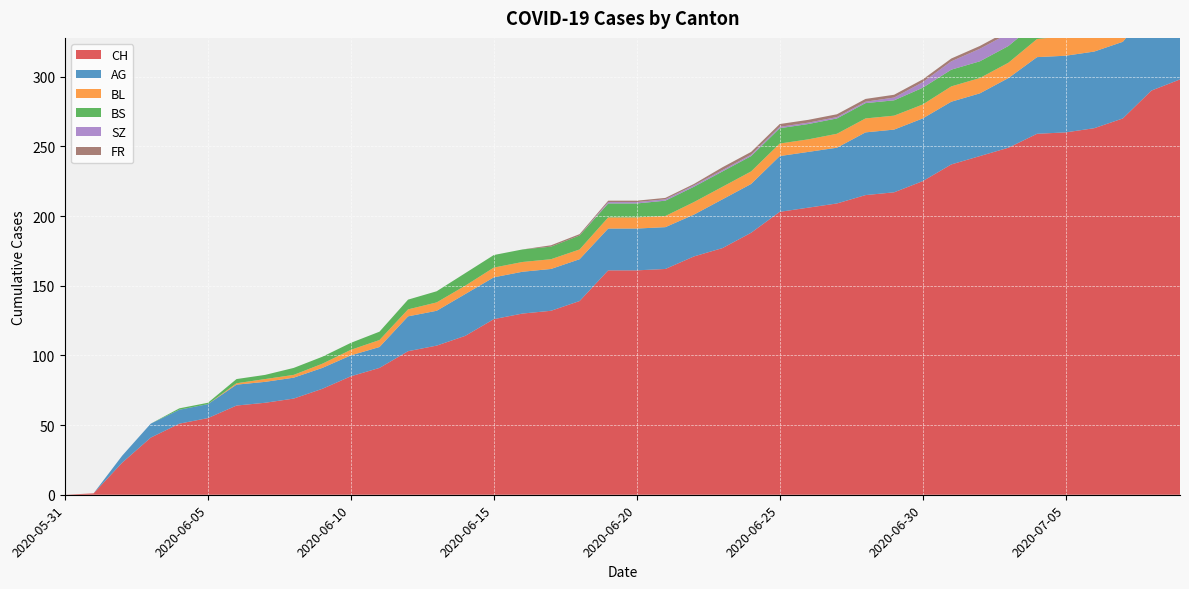

Reading right to left, transcribe all the data shown in this chart.

CH: 2020-07-09=298	2020-07-08=290	2020-07-07=270	2020-07-06=263	2020-07-05=260	2020-07-04=259	2020-07-03=249	2020-07-02=243	2020-07-01=237	2020-06-30=225	2020-06-29=217	2020-06-28=215	2020-06-27=209	2020-06-26=206	2020-06-25=203	2020-06-24=188	2020-06-23=177	2020-06-22=171	2020-06-21=162	2020-06-20=161	2020-06-19=161	2020-06-18=139	2020-06-17=132	2020-06-16=130	2020-06-15=126	2020-06-14=114	2020-06-13=107	2020-06-12=103	2020-06-11=91	2020-06-10=85	2020-06-09=76	2020-06-08=69	2020-06-07=66	2020-06-06=64	2020-06-05=55	2020-06-04=51	2020-06-03=41	2020-06-02=23	2020-06-01=1	2020-05-31=0
AG: 2020-07-09=65	2020-07-08=60	2020-07-07=55	2020-07-06=55	2020-07-05=55	2020-07-04=55	2020-07-03=50	2020-07-02=45	2020-07-01=45	2020-06-30=45	2020-06-29=45	2020-06-28=45	2020-06-27=40	2020-06-26=40	2020-06-25=40	2020-06-24=35	2020-06-23=35	2020-06-22=30	2020-06-21=30	2020-06-20=30	2020-06-19=30	2020-06-18=30	2020-06-17=30	2020-06-16=30	2020-06-15=30	2020-06-14=30	2020-06-13=25	2020-06-12=25	2020-06-11=15	2020-06-10=15	2020-06-09=15	2020-06-08=15	2020-06-07=15	2020-06-06=15	2020-06-05=10	2020-06-04=10	2020-06-03=10	2020-06-02=5	2020-06-01=0	2020-05-31=0
BL: 2020-07-09=20	2020-07-08=19	2020-07-07=18	2020-07-06=16	2020-07-05=14	2020-07-04=13	2020-07-03=11	2020-07-02=11	2020-07-01=11	2020-06-30=10	2020-06-29=10	2020-06-28=10	2020-06-27=10	2020-06-26=9	2020-06-25=9	2020-06-24=9	2020-06-23=9	2020-06-22=9	2020-06-21=8	2020-06-20=8	2020-06-19=8	2020-06-18=7	2020-06-17=7	2020-06-16=7	2020-06-15=7	2020-06-14=6	2020-06-13=6	2020-06-12=5	2020-06-11=5	2020-06-10=4	2020-06-09=3	2020-06-08=2	2020-06-07=2	2020-06-06=1	2020-06-05=0	2020-06-04=0	2020-06-03=0	2020-06-02=0	2020-06-01=0	2020-05-31=0
BS: 2020-07-09=12	2020-07-08=12	2020-07-07=12	2020-07-06=12	2020-07-05=12	2020-07-04=12	2020-07-03=12	2020-07-02=12	2020-07-01=12	2020-06-30=12	2020-06-29=11	2020-06-28=11	2020-06-27=11	2020-06-26=11	2020-06-25=11	2020-06-24=11	2020-06-23=11	2020-06-22=11	2020-06-21=11	2020-06-20=10	2020-06-19=10	2020-06-18=10	2020-06-17=9	2020-06-16=9	2020-06-15=9	2020-06-14=9	2020-06-13=8	2020-06-12=7	2020-06-11=6	2020-06-10=5	2020-06-09=5	2020-06-08=5	2020-06-07=3	2020-06-06=3	2020-06-05=1	2020-06-04=1	2020-06-03=0	2020-06-02=0	2020-06-01=0	2020-05-31=0
SZ: 2020-07-09=17	2020-07-08=17	2020-07-07=9	2020-07-06=9	2020-07-05=9	2020-07-04=9	2020-07-03=9	2020-07-02=9	2020-07-01=6	2020-06-30=4	2020-06-29=2	2020-06-28=1	2020-06-27=1	2020-06-26=1	2020-06-25=1	2020-06-24=1	2020-06-23=1	2020-06-22=1	2020-06-21=1	2020-06-20=1	2020-06-19=1	2020-06-18=0	2020-06-17=0	2020-06-16=0	2020-06-15=0	2020-06-14=0	2020-06-13=0	2020-06-12=0	2020-06-11=0	2020-06-10=0	2020-06-09=0	2020-06-08=0	2020-06-07=0	2020-06-06=0	2020-06-05=0	2020-06-04=0	2020-06-03=0	2020-06-02=0	2020-06-01=0	2020-05-31=0
FR: 2020-07-09=2	2020-07-08=2	2020-07-07=2	2020-07-06=2	2020-07-05=2	2020-07-04=2	2020-07-03=2	2020-07-02=2	2020-07-01=2	2020-06-30=2	2020-06-29=2	2020-06-28=2	2020-06-27=2	2020-06-26=2	2020-06-25=2	2020-06-24=2	2020-06-23=2	2020-06-22=1	2020-06-21=1	2020-06-20=1	2020-06-19=1	2020-06-18=1	2020-06-17=1	2020-06-16=0	2020-06-15=0	2020-06-14=0	2020-06-13=0	2020-06-12=0	2020-06-11=0	2020-06-10=0	2020-06-09=0	2020-06-08=0	2020-06-07=0	2020-06-06=0	2020-06-05=0	2020-06-04=0	2020-06-03=0	2020-06-02=0	2020-06-01=0	2020-05-31=0